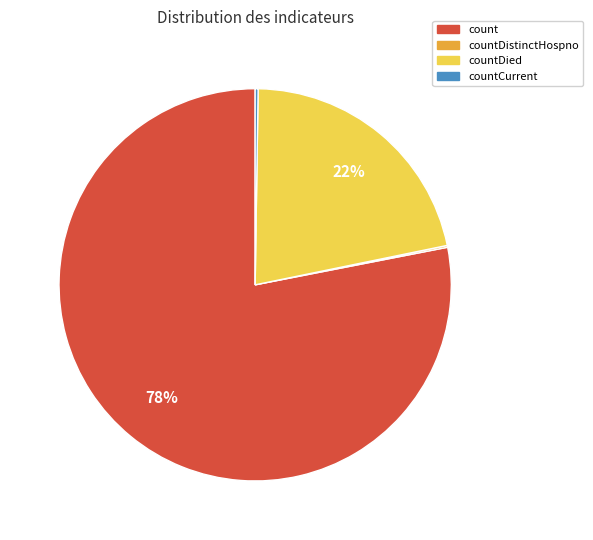

What percentage is the countDied slice, to the nearest percent?

22%